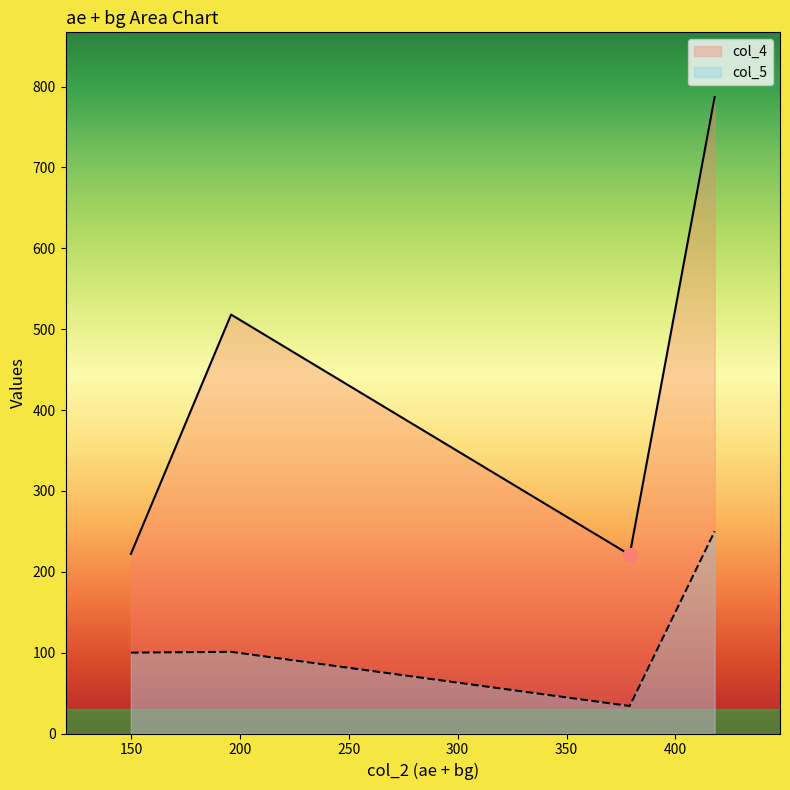

Which series has the largest total across all categories?

col_4